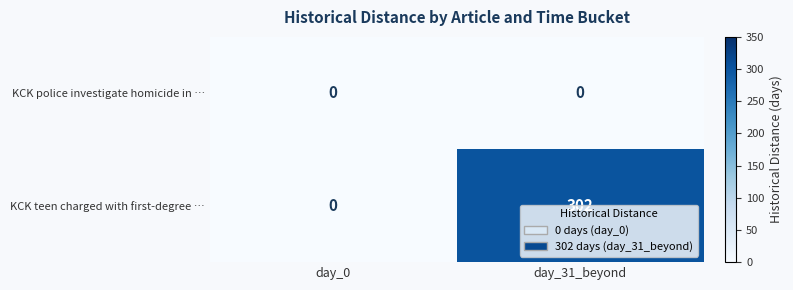

List the series in order of their overall mean, lowest first.

KCK police investigate homicide in …, KCK teen charged with first-degree …